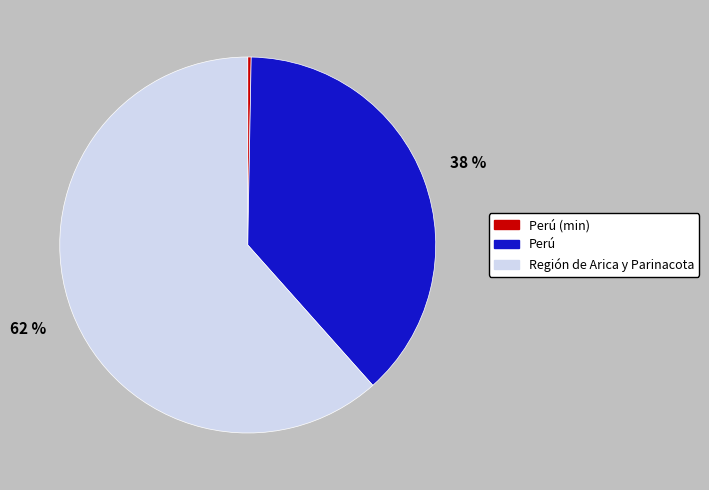

To the nearest percent, what is the average slice percentage?

33%